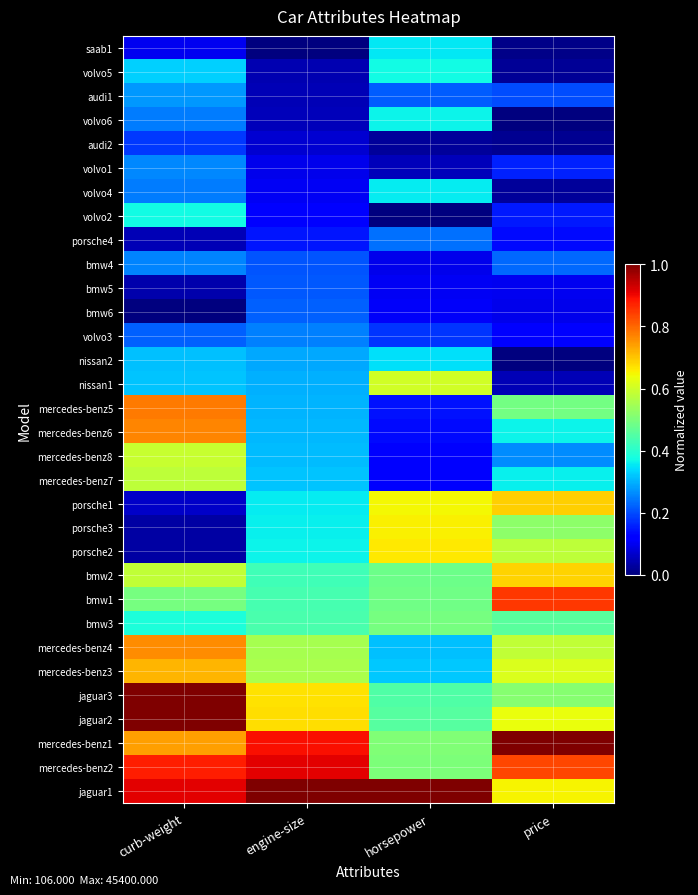

What is the total value across all series at horsepower?

10.9